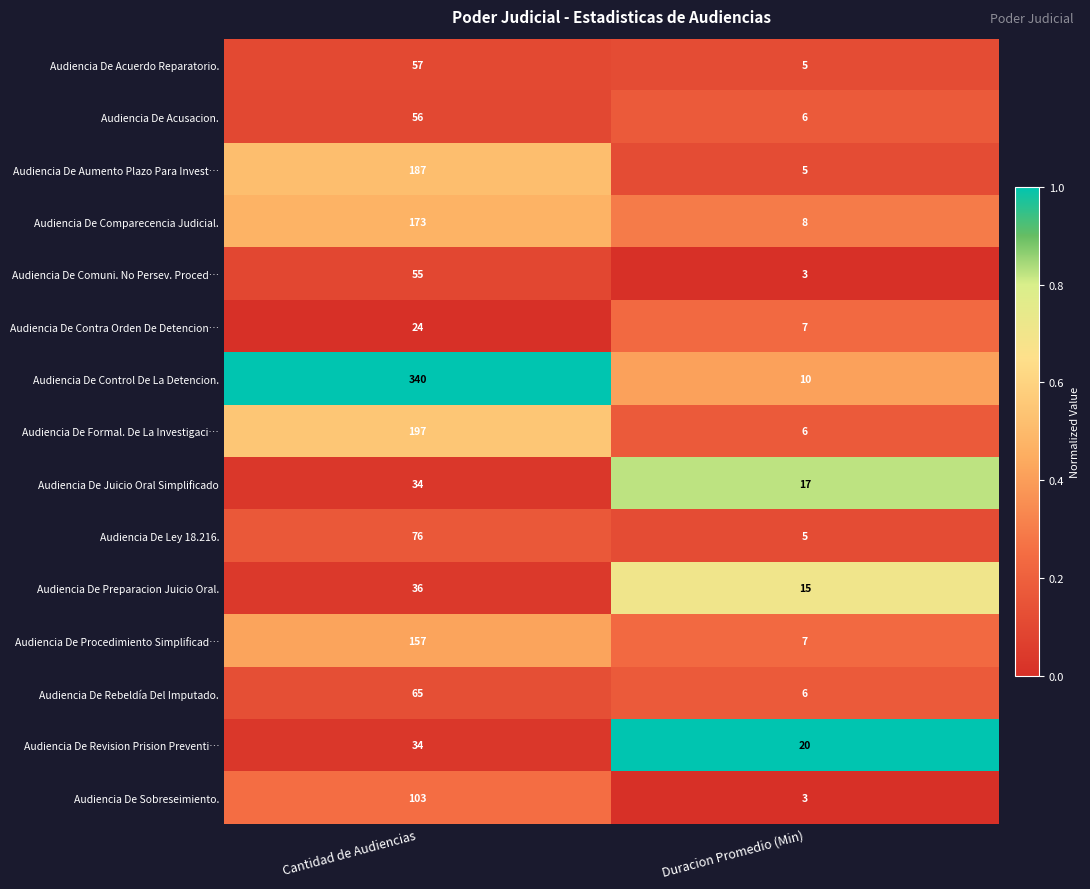

At which label is Audiencia De Contra Orden De Detencion… closest to 15?

Duracion Promedio (Min)